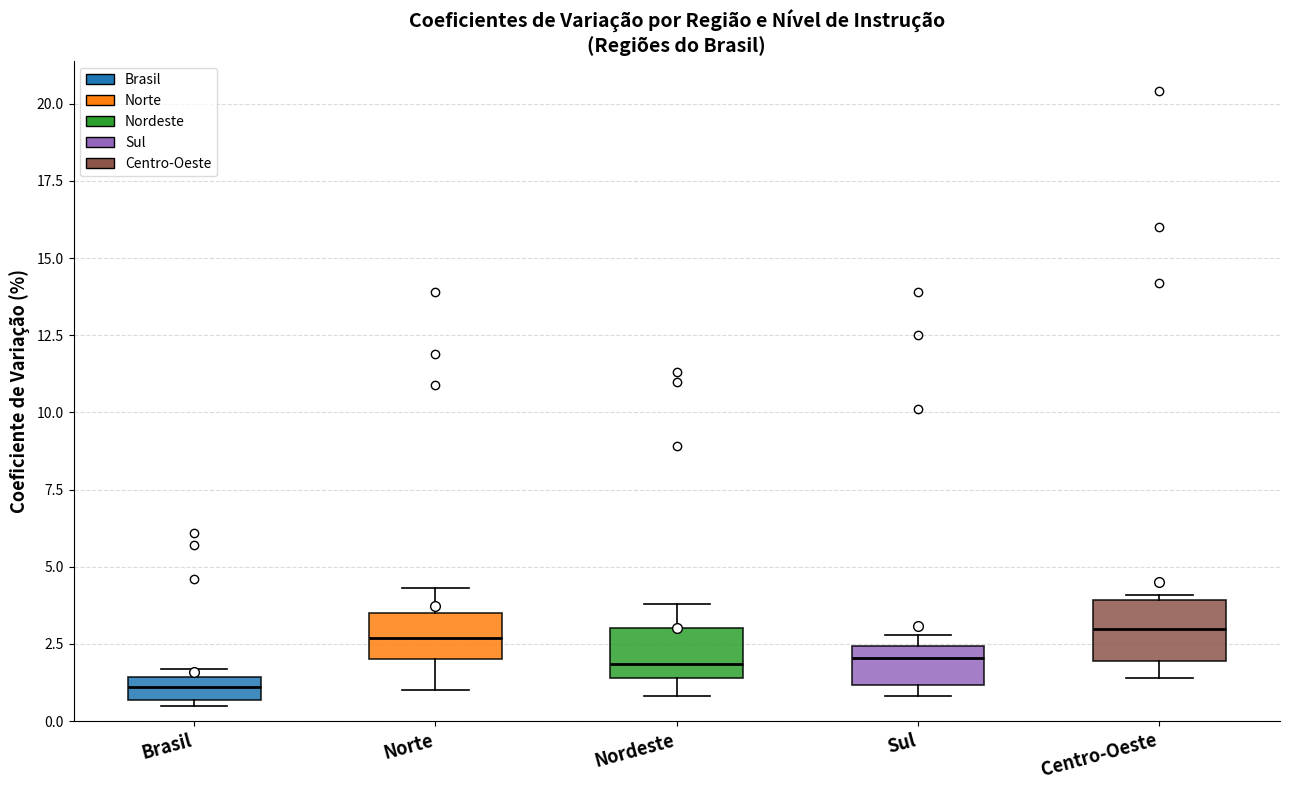

Where is the lower edge of the box for Sul on the y-axis? The values are not printed on the chart, so give them approximately, as read against the axis.

1.0